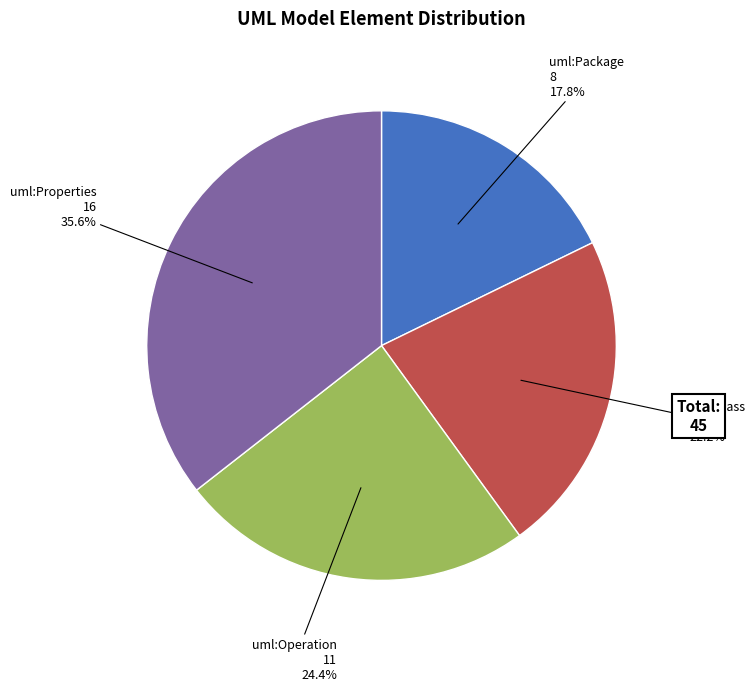

Is there a majority slice in this chart?

No